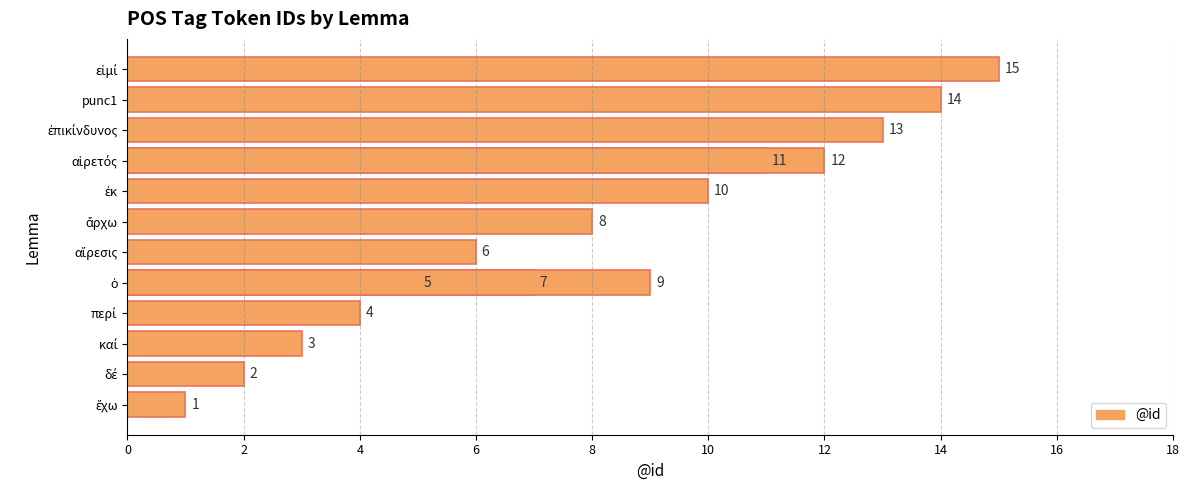

Does the chart contain stacked bars?

No